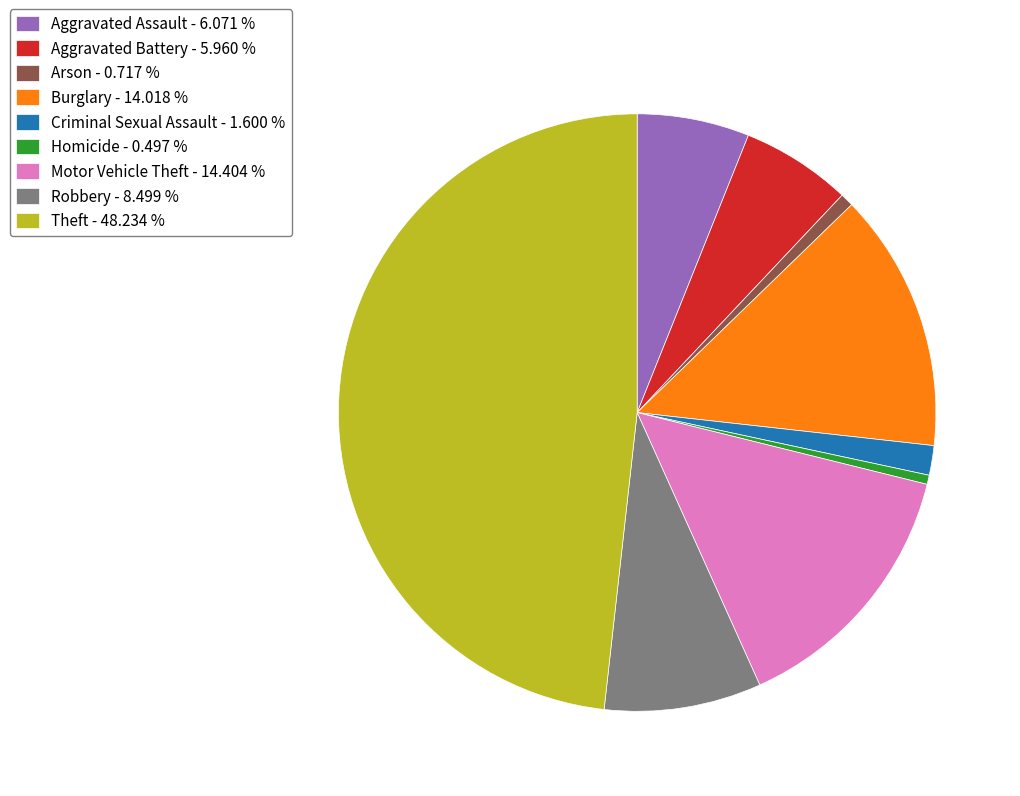

Combined, do Arson - 0.717 % and Robbery - 8.499 % account for over 50%?

No